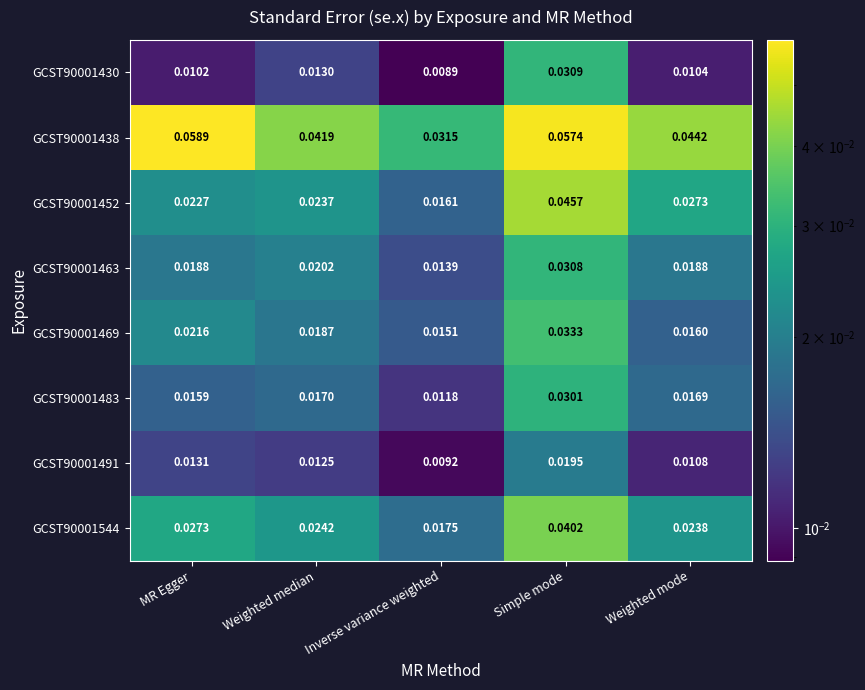

What is the total value across all series at Simple mode?

0.3